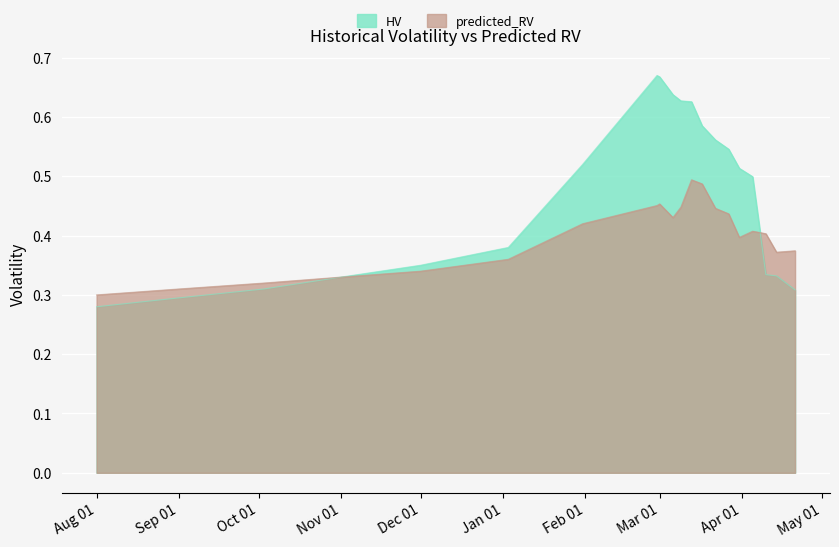

Where is HV nearest to the value 0?

Aug 01